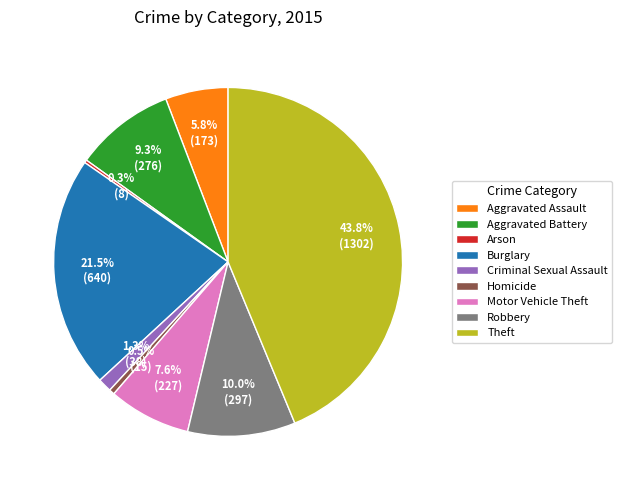

Combined, do Criminal Sexual Assault and Burglary account for over 50%?

No